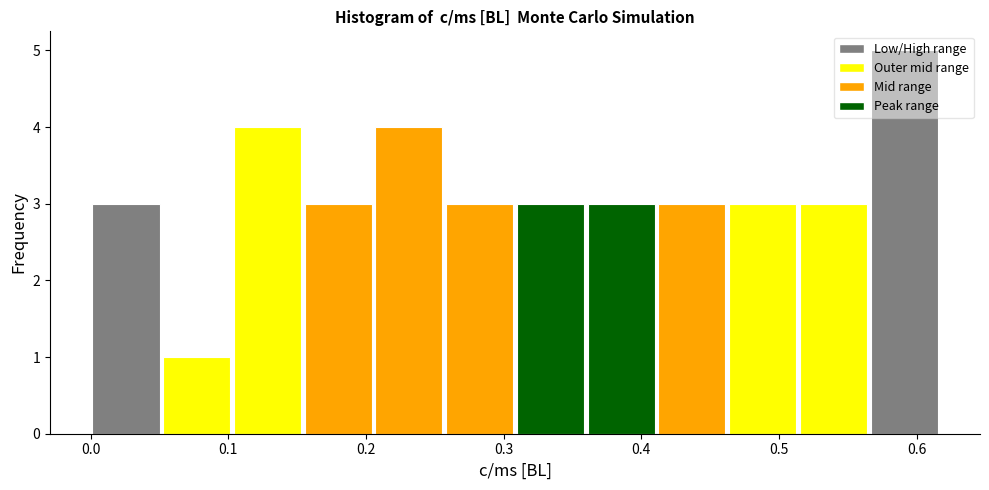

Reading left to right, transcribe this chart: for each bar, give the range it covers on the x-axis and its height. Neither the bar edges nor the heights are printed on the chart, so give them approximately, as read against the axes.

0.00 to 0.05: 3
0.05 to 0.10: 1
0.10 to 0.15: 4
0.15 to 0.21: 3
0.21 to 0.26: 4
0.26 to 0.31: 3
0.31 to 0.36: 3
0.36 to 0.41: 3
0.41 to 0.46: 3
0.46 to 0.51: 3
0.51 to 0.57: 3
0.57 to 0.62: 5